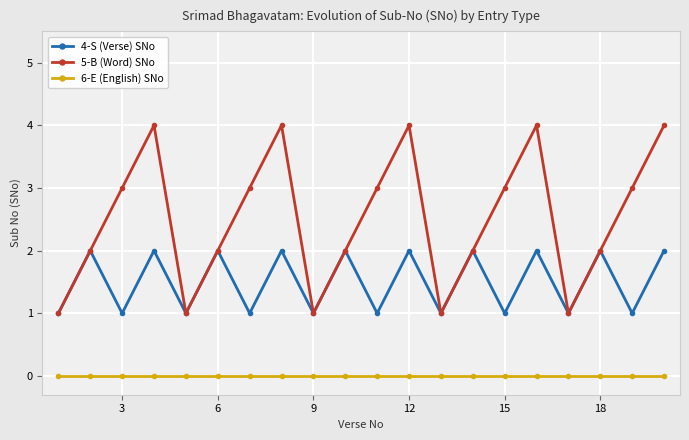

How many lines are shown in the chart?

3